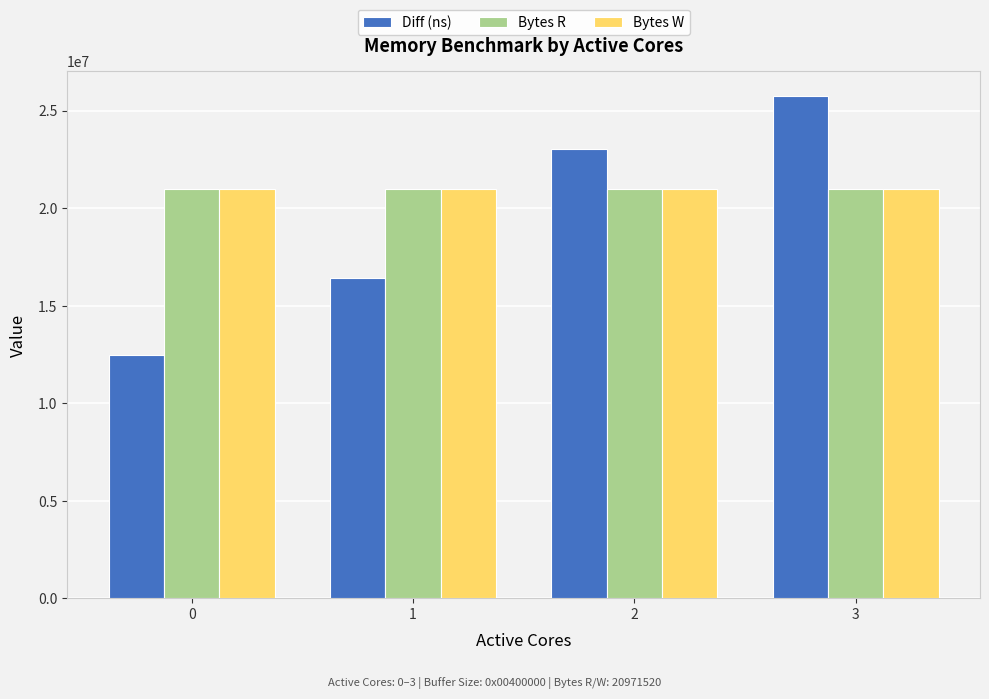

Count the number of categories in the chart.

4